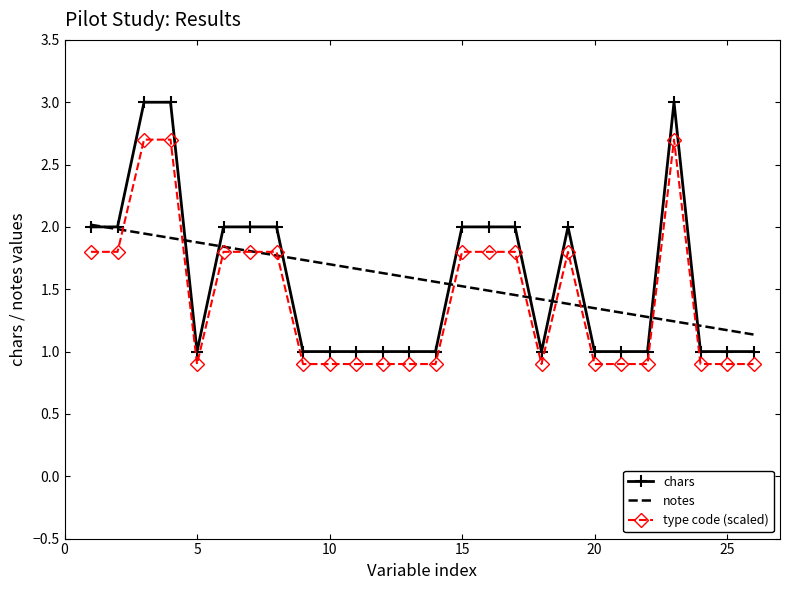

What is the greatest value displayed?

3.0